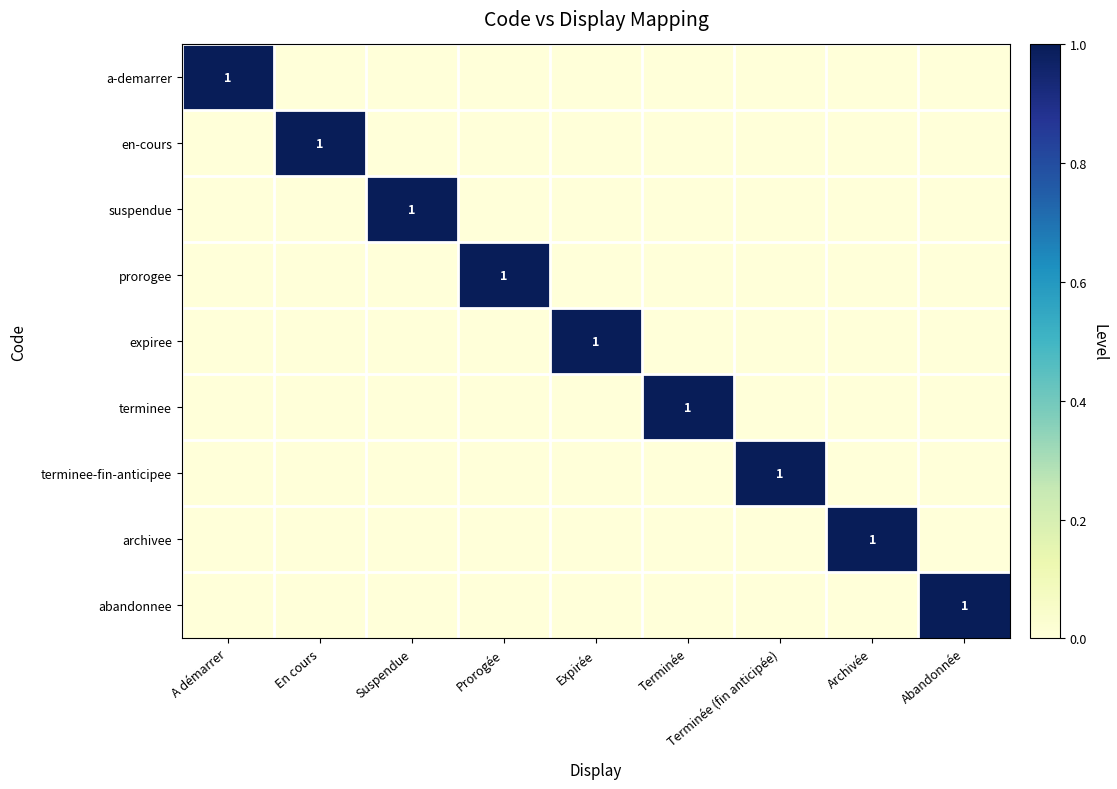

What is the spread (max minus min) of values at En cours?

1